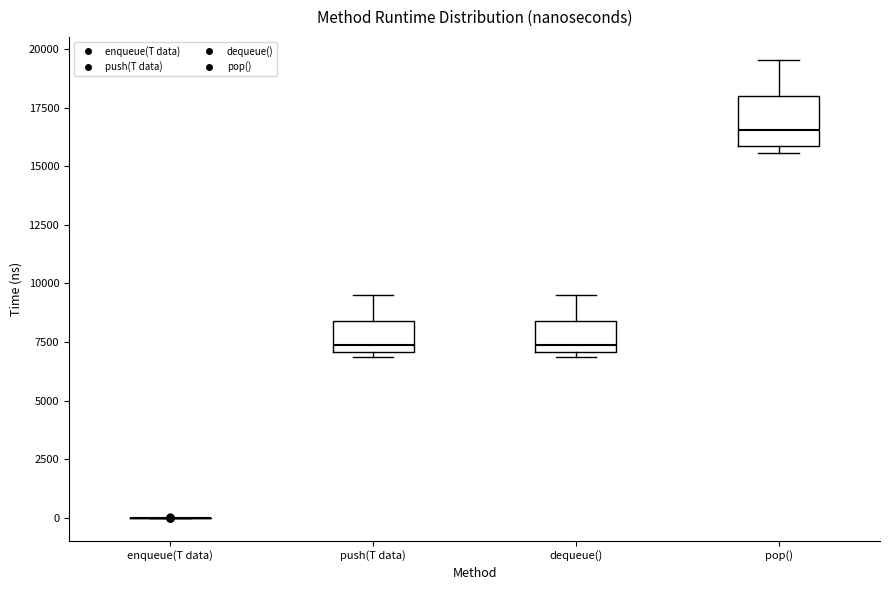

Reading left to right, read every box against the y-axis: the position of its median line, the range the box covers, and the ends of its whiskers. The values are not printed on the chart, so give them approximately, as read against the axis.

enqueue(T data): box collapsed to a line at 0, whiskers 0 to 0
push(T data): median 7500, box 7000 to 8500, whiskers 7000 (just below the box's lower edge) to 9500
dequeue(): median 7500, box 7000 to 8500, whiskers 7000 (just below the box's lower edge) to 9500
pop(): median 16500, box 16000 to 18000, whiskers 15500 to 19500